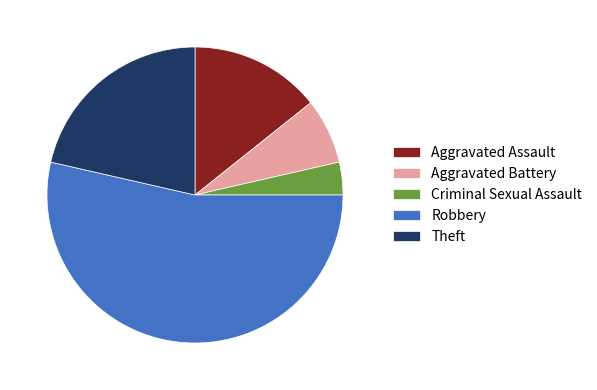

Which has a higher value, Theft or Criminal Sexual Assault?

Theft